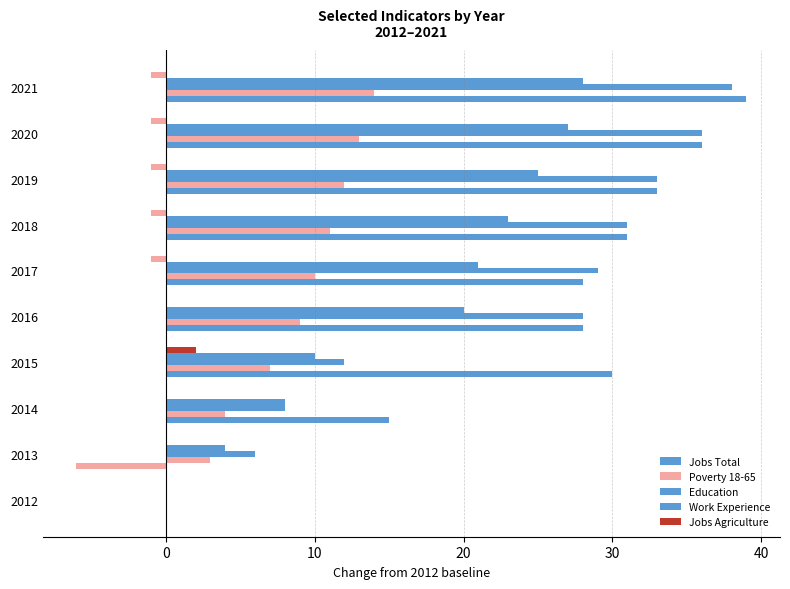

Count the number of data series in this chart.

5